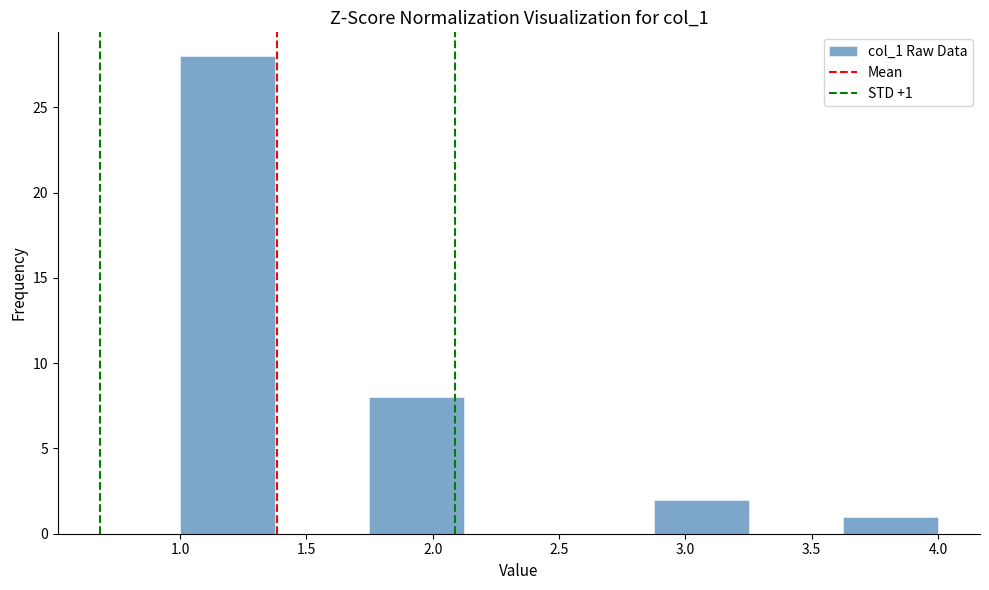

Which range on the x-axis has the tallest bar?

1.000 to 1.375